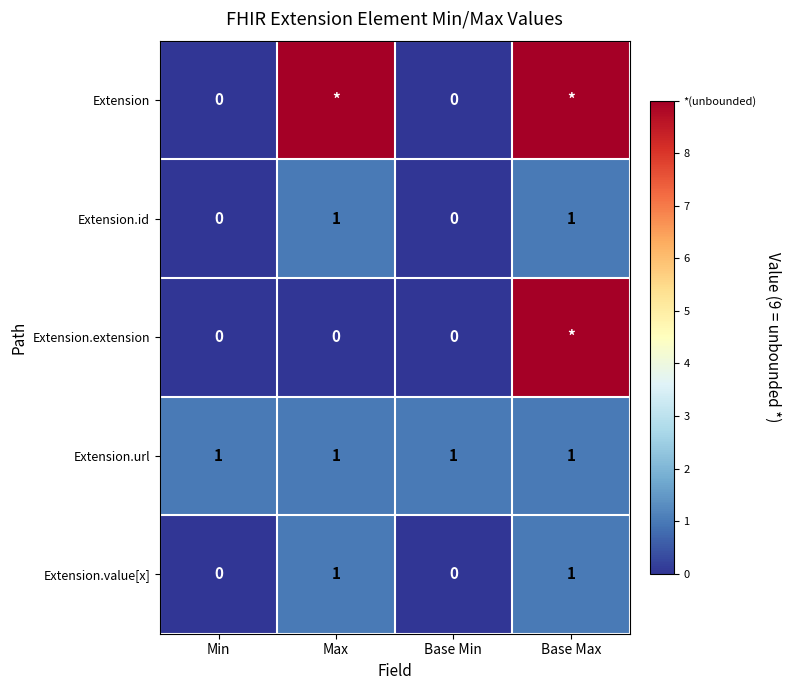

What is the maximum value for Extension.value[x]?

1